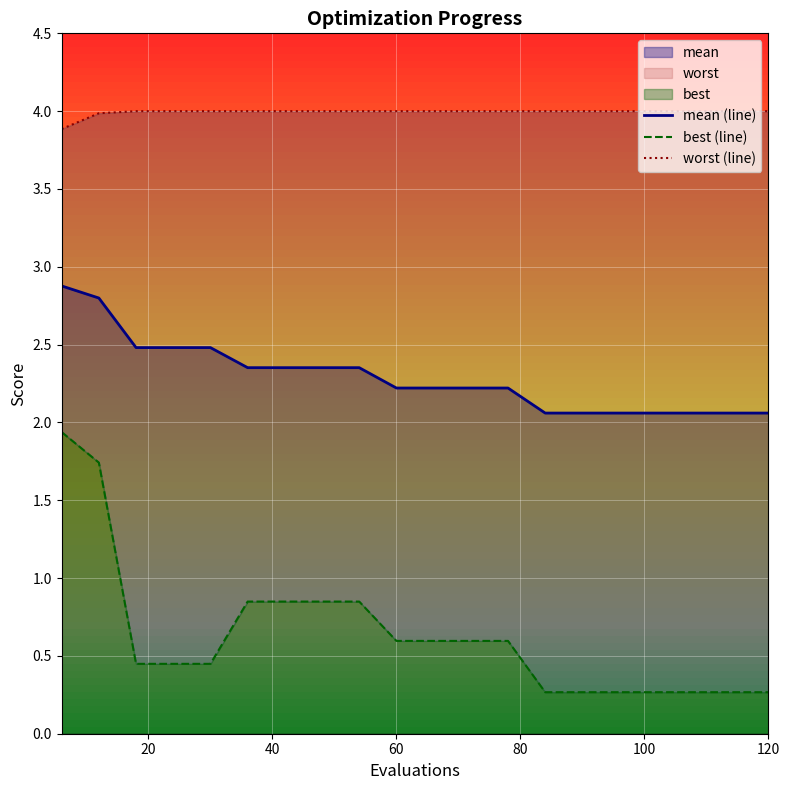

What is the highest value of the mean (line) series?

2.9